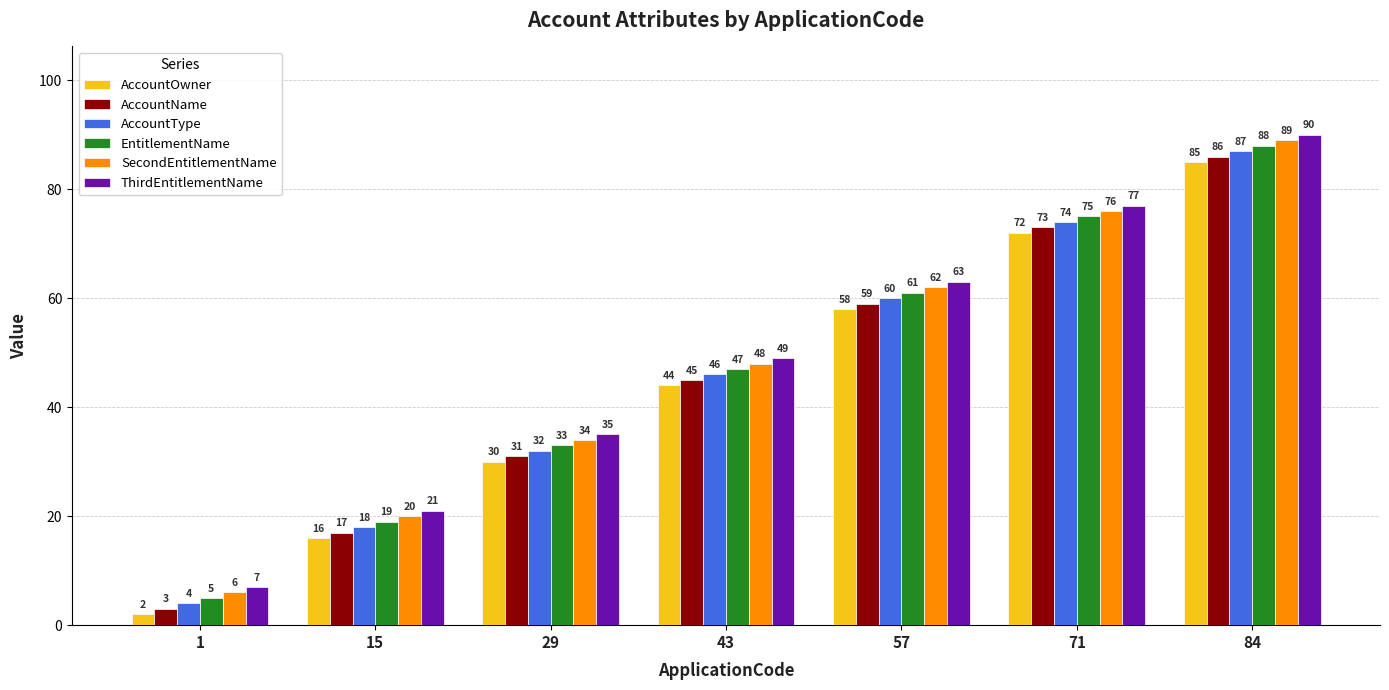

What is the total value across all series at 57?

363